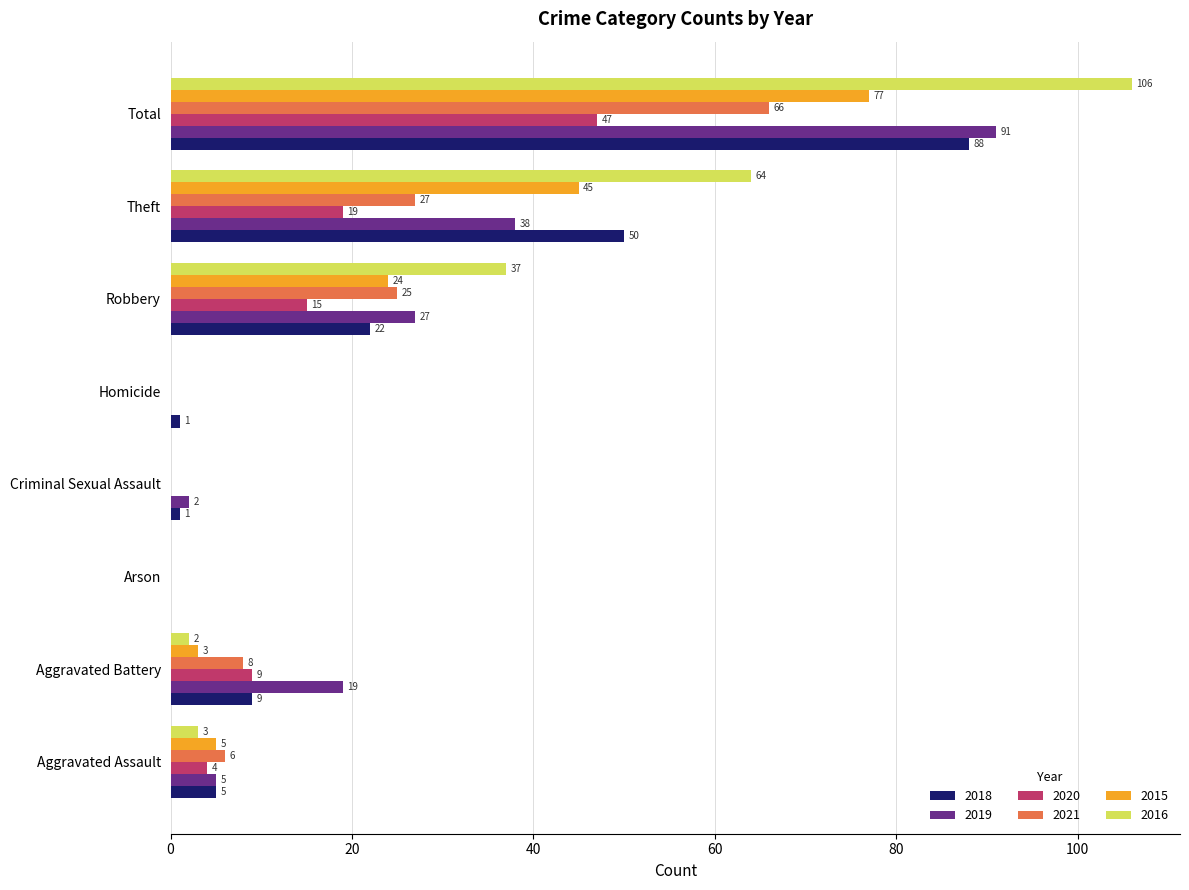

True or false: 2018 has a value of 35 at Robbery.

False